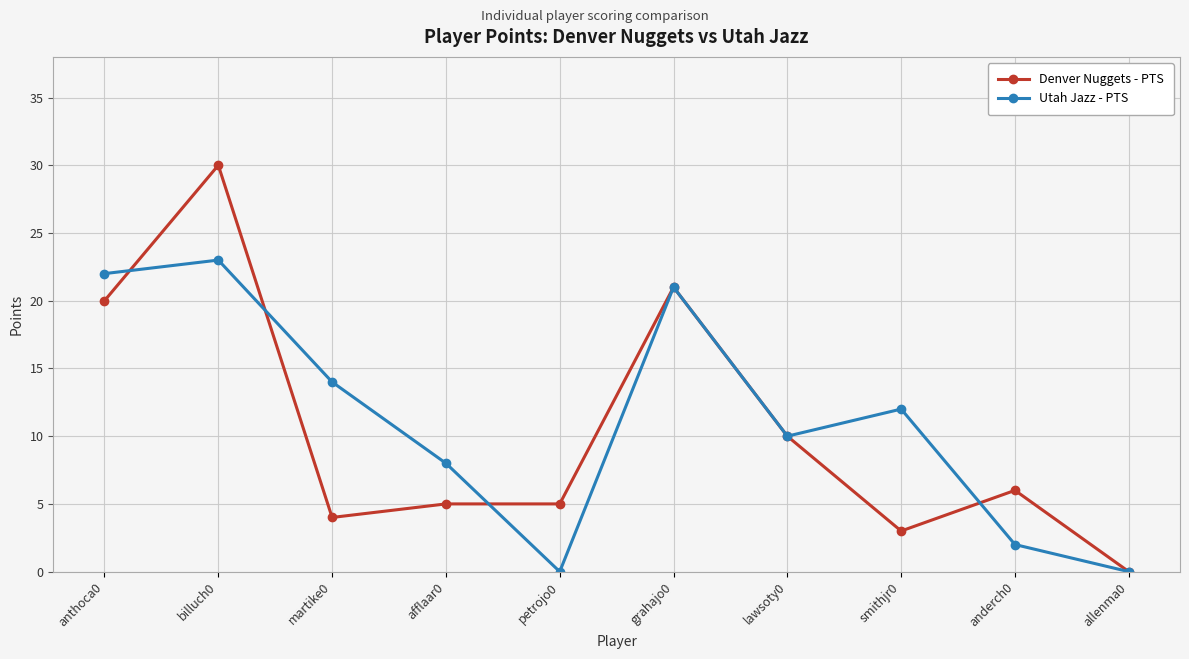

What is the label of the 10th point from the left?

allenma0